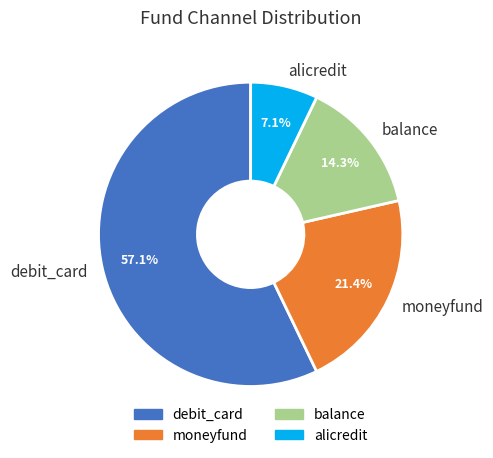

Which slice is the largest?

debit_card